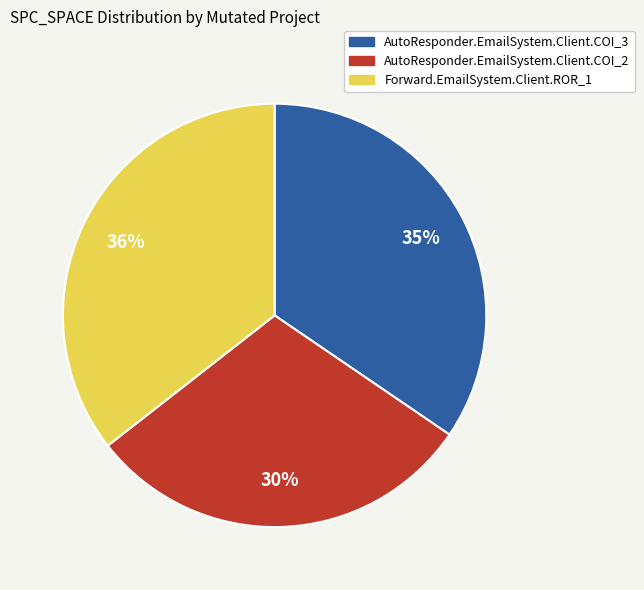

To the nearest percent, what is the average slice percentage?

33%